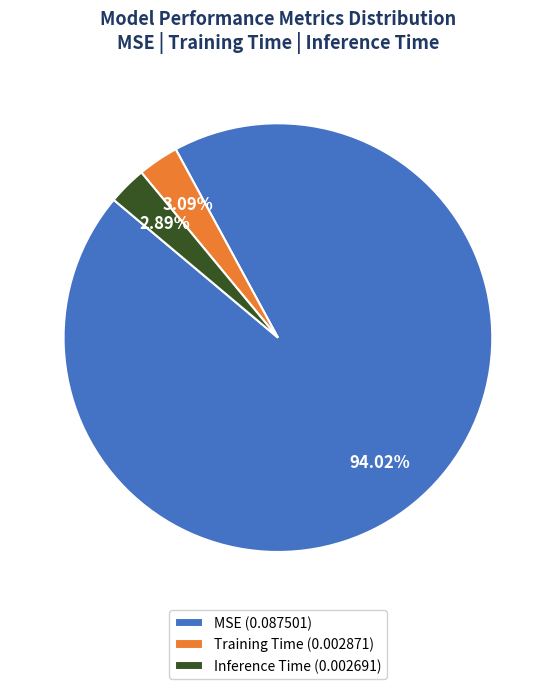

What is the total percentage of MSE and Inference Time?

96.9%